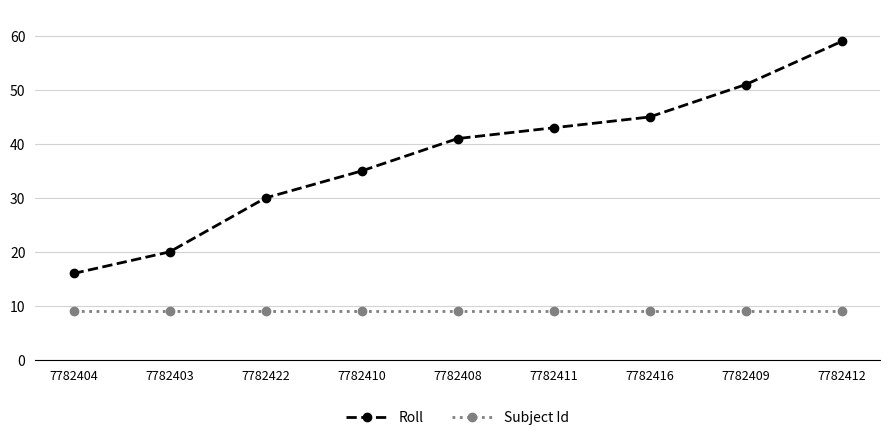

What is the label of the 6th point from the right?

7782410